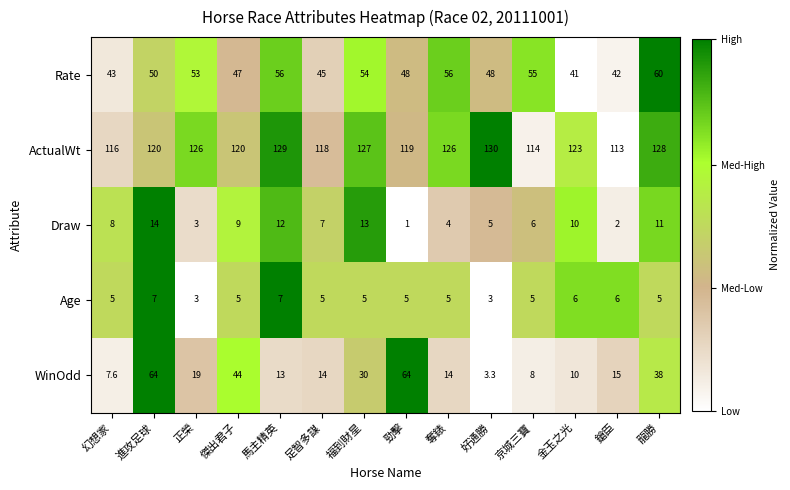

How many values in the Draw series are below 8?

7